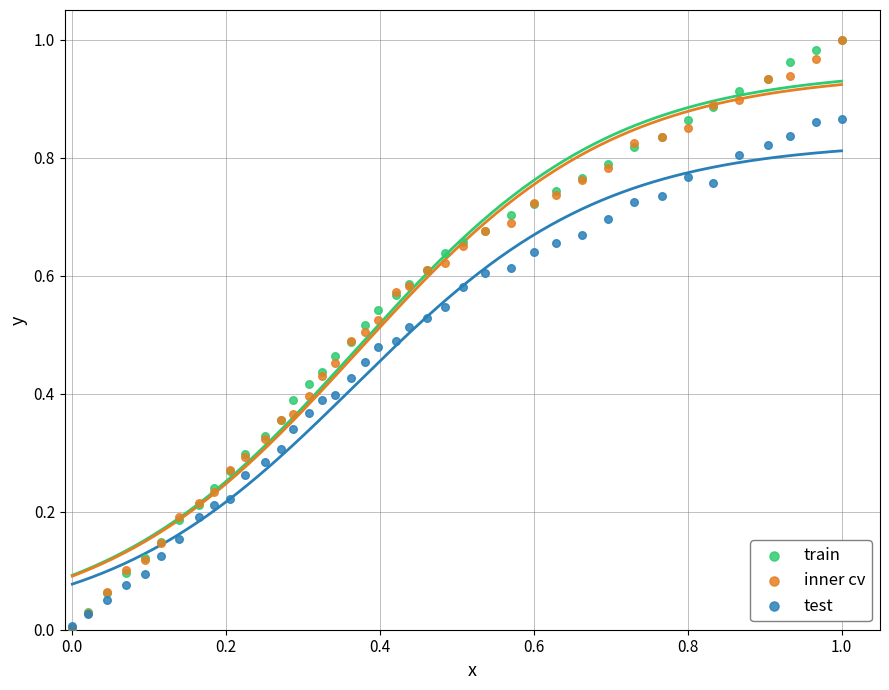

Which series has the largest Y range (max minus min)?

train